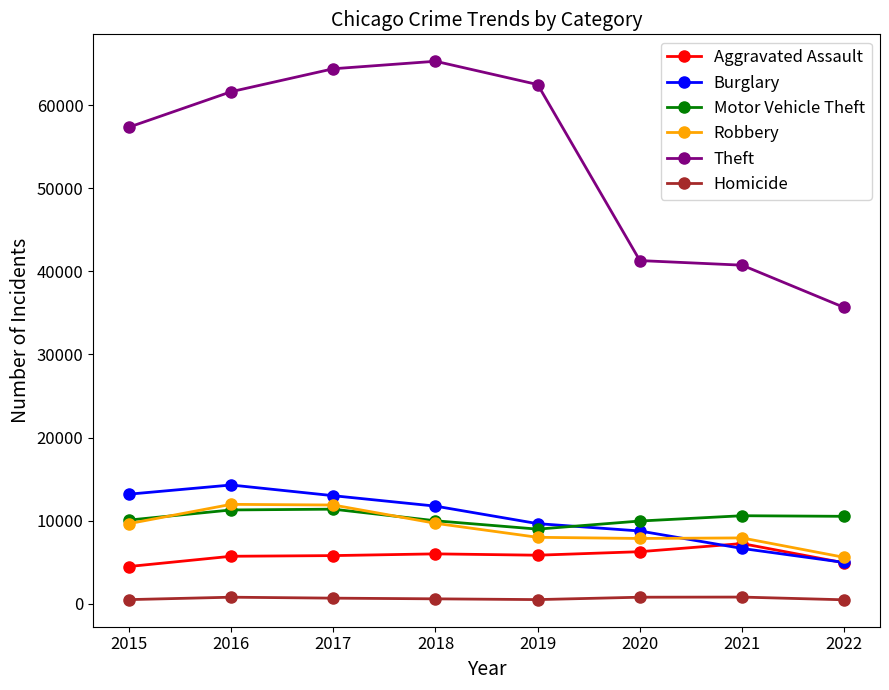

True or false: Burglary has a value of 14774 at 2020.

False